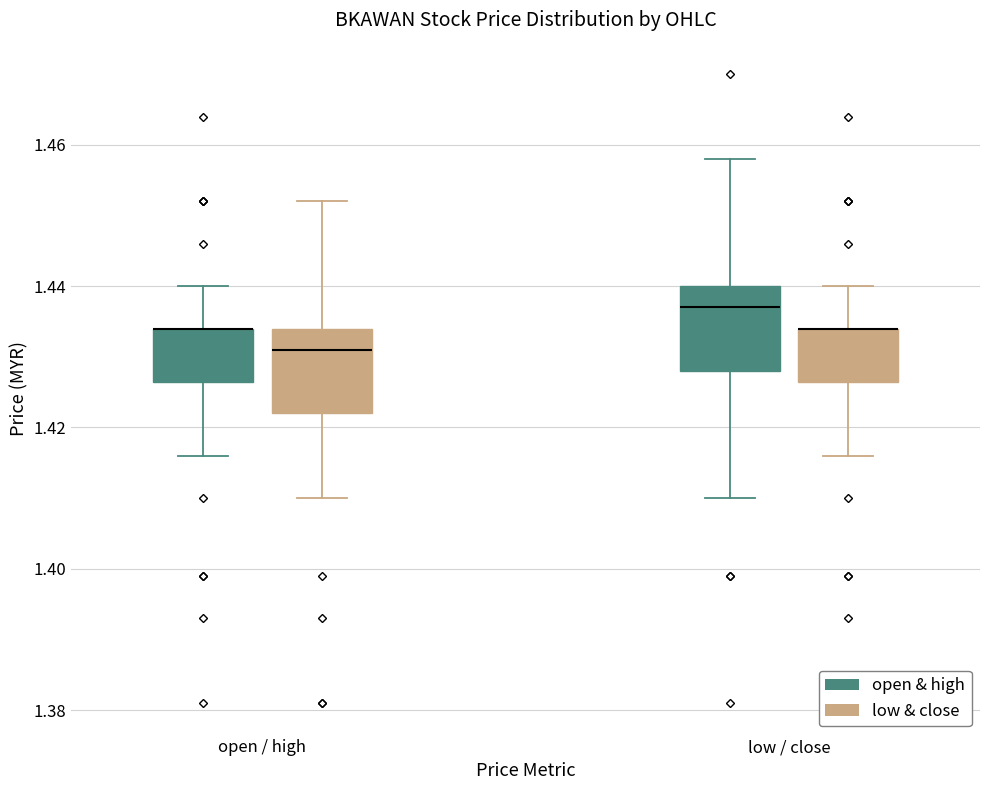

Reading left to right, read every box against the y-axis: the position of its median line, the range the box covers, and the ends of its whiskers. The values are not printed on the chart, so give them approximately, as read against the axis.

open / high (open & high): median 1.434 (drawn on the box's upper edge), box 1.426 to 1.434, whiskers 1.416 to 1.440
open / high (low & close): median 1.432, box 1.422 to 1.434, whiskers 1.410 to 1.452
low / close (open & high): median 1.438, box 1.428 to 1.440, whiskers 1.410 to 1.458
low / close (low & close): median 1.434 (drawn on the box's upper edge), box 1.426 to 1.434, whiskers 1.416 to 1.440